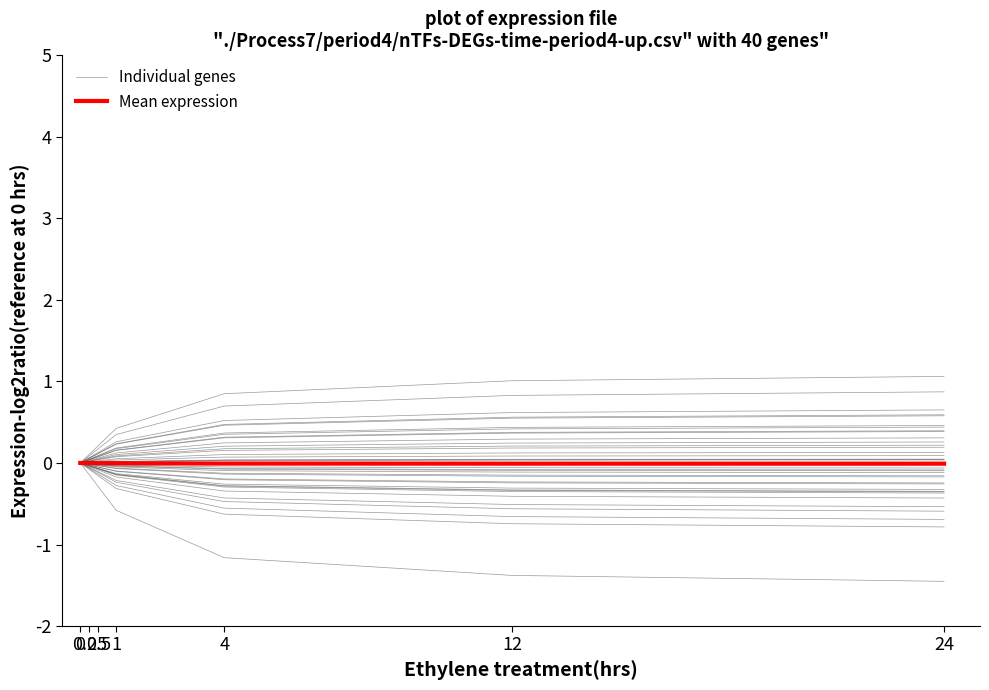

How many negative values does the Mean expression series have?

6